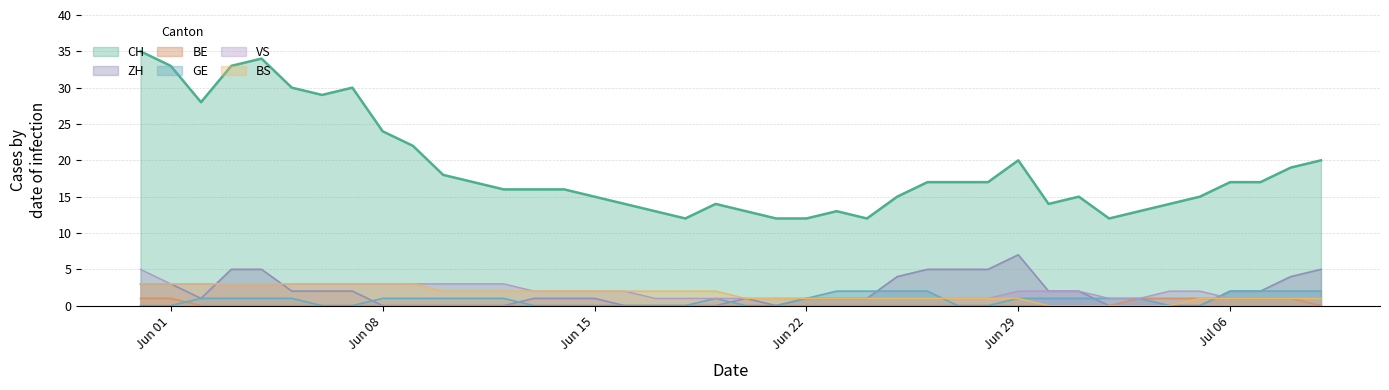

What is the label of the 15th point from the right?

2020-06-25